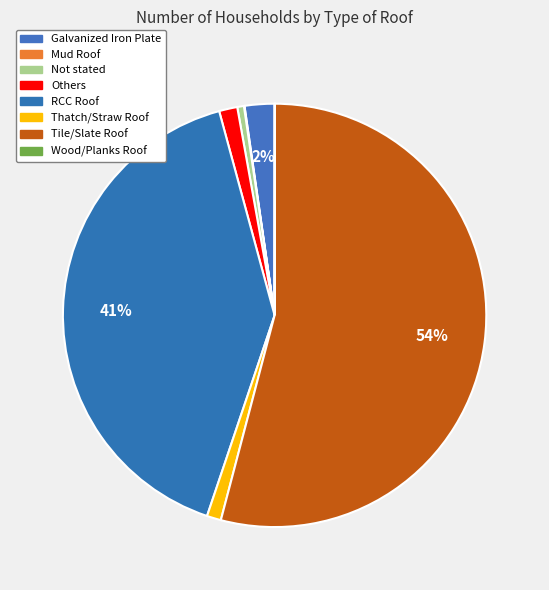

To the nearest percent, what portion does Not stated represent?

1%